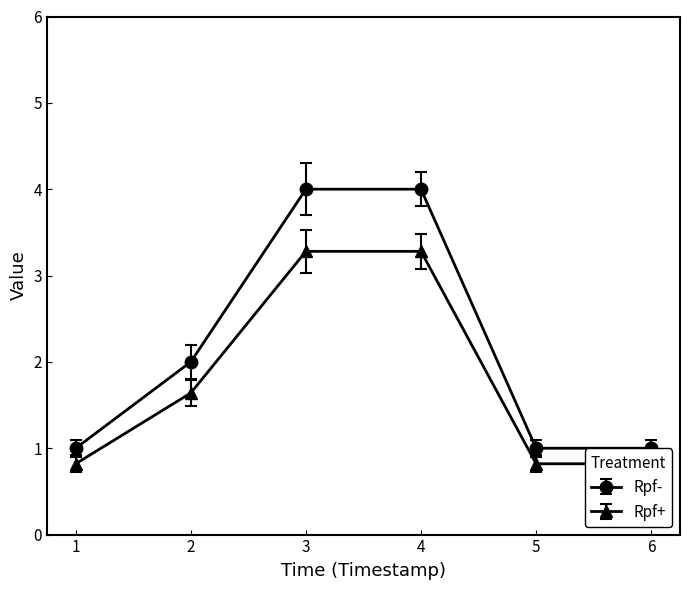

Which series has the widest spread of values?

Rpf-